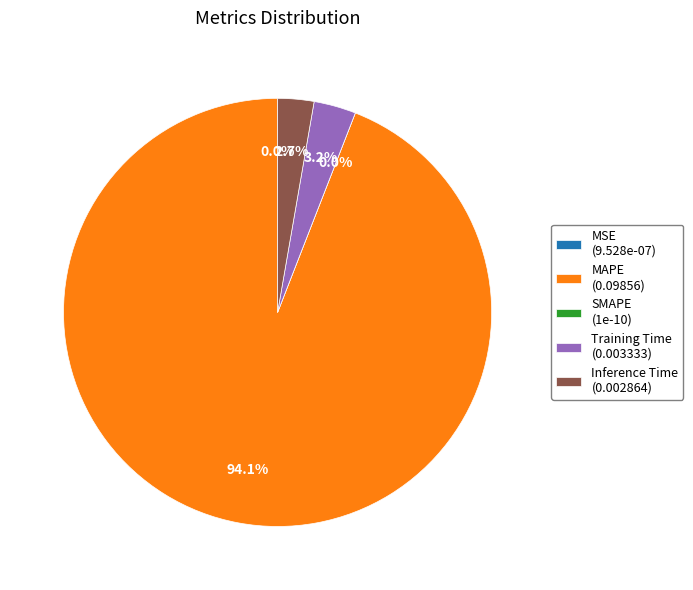

Does MAPE represent more than half of the total?

Yes